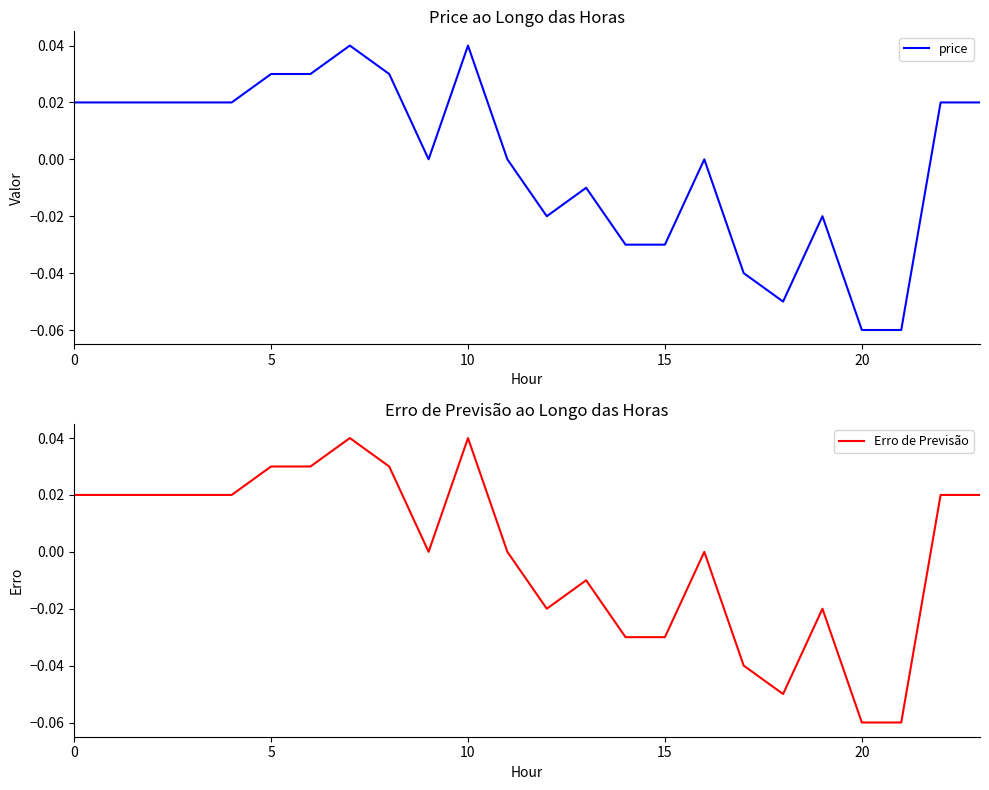

How many data points in Erro de Previsão are above 0?

12